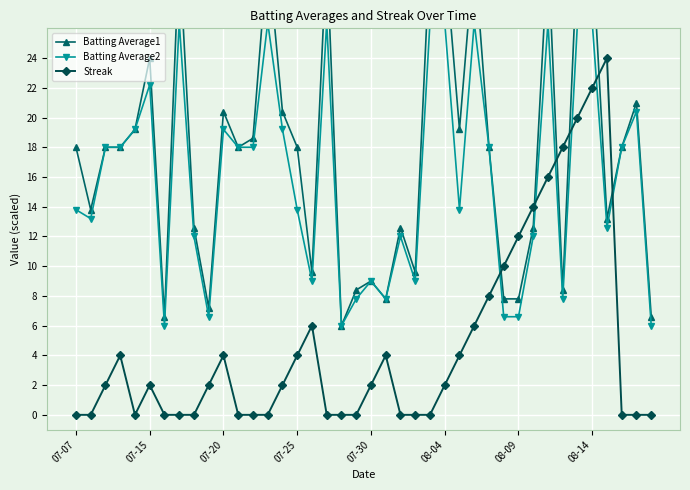

True or false: Batting Average1 has more than 0 interior local peaks.

True